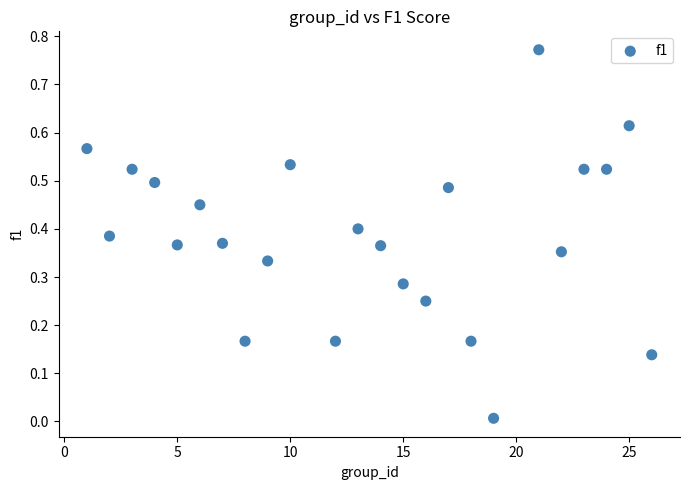

What is the range of X values (max minus min)?

25.0